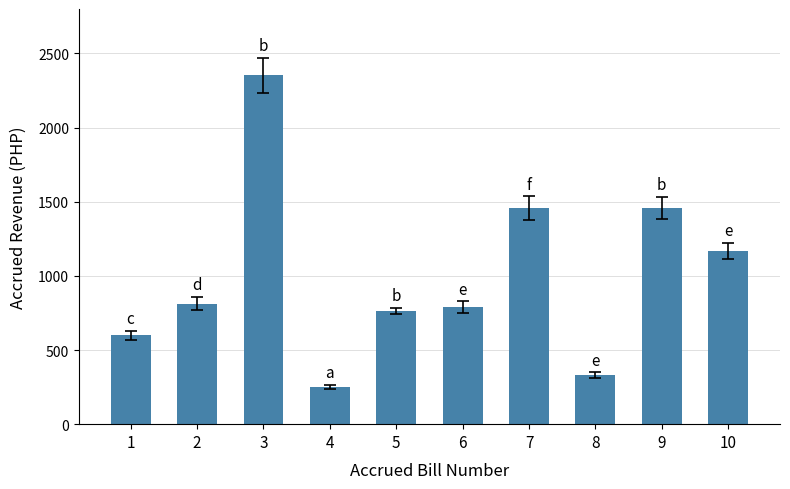

Does the chart contain stacked bars?

No